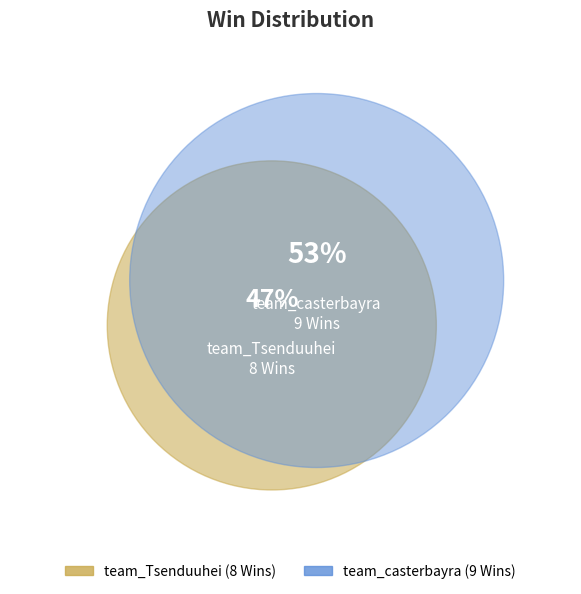

True or false: team_Tsenduuhei accounts for 47% of the total.

True